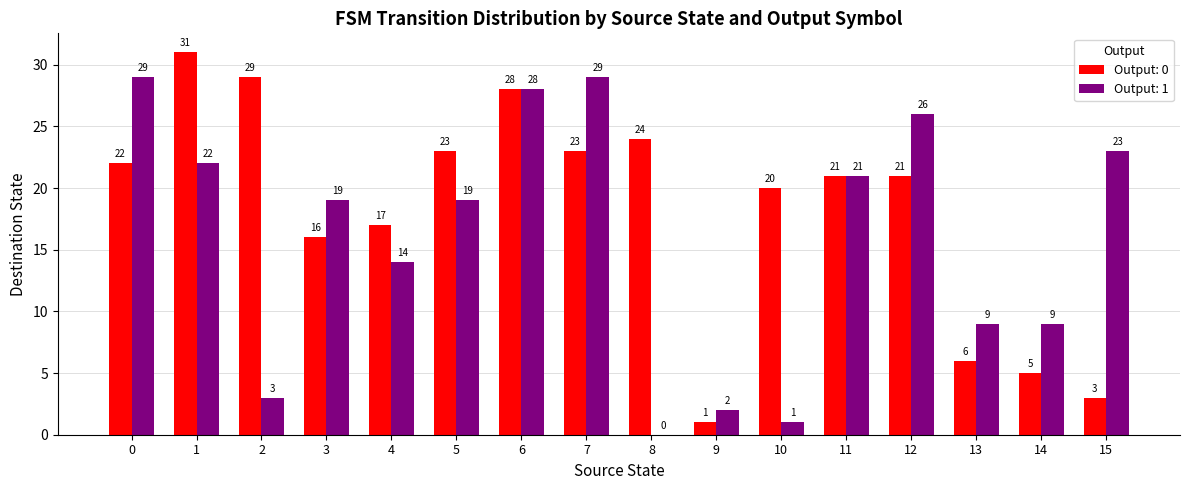

What is the approximate value of Output: 1 at 3, to the nearest 10?

20